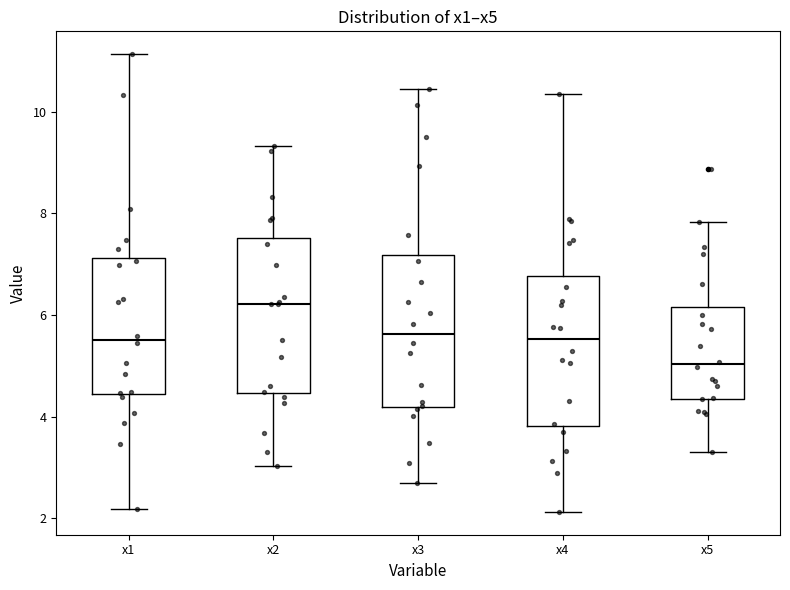

Reading left to right, transcribe this box plot: for each box, give where its median line is, the range the box spans, and where its two whiskers end, as read against the y-axis. The values are not printed on the chart, so give them approximately, as read against the axis.

x1: median 5.6, box 4.4 to 7.2, whiskers 2.2 to 11.2
x2: median 6.2, box 4.4 to 7.6, whiskers 3.0 to 9.4
x3: median 5.6, box 4.2 to 7.2, whiskers 2.6 to 10.4
x4: median 5.6, box 3.8 to 6.8, whiskers 2.2 to 10.4
x5: median 5.0, box 4.4 to 6.2, whiskers 3.4 to 7.8